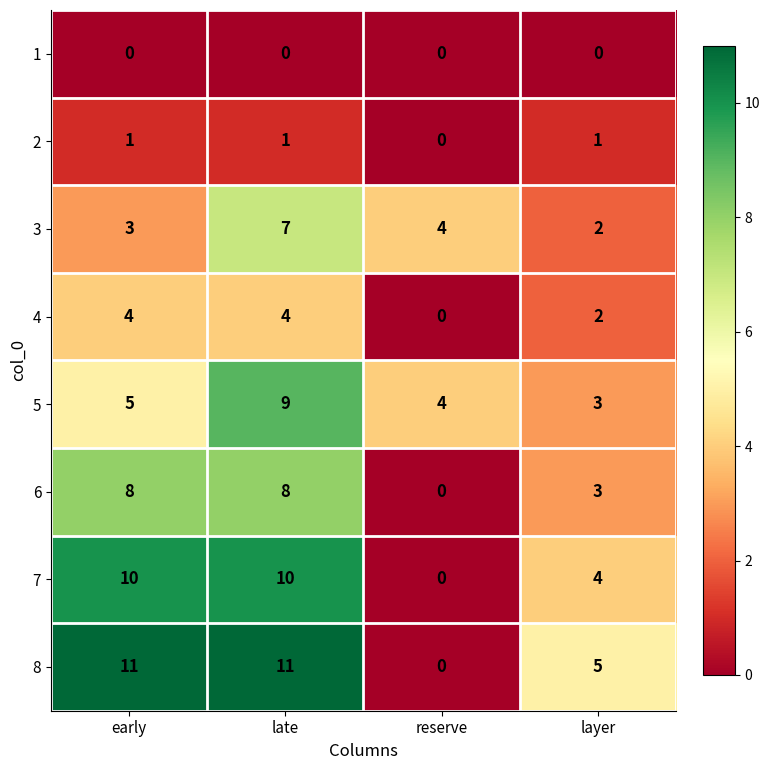

Which series has the widest spread of values?

8